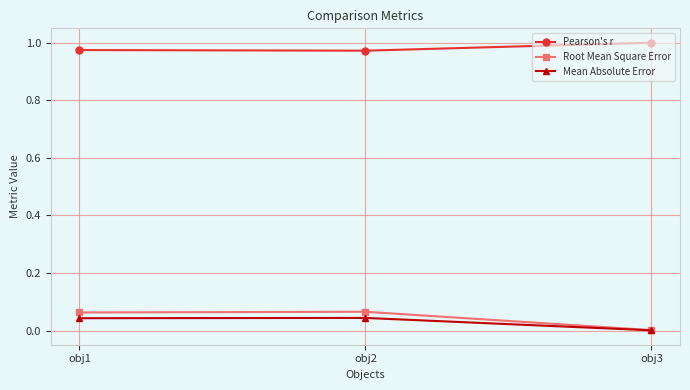

What are all the series names shown in the legend?

Pearson's r, Root Mean Square Error, Mean Absolute Error